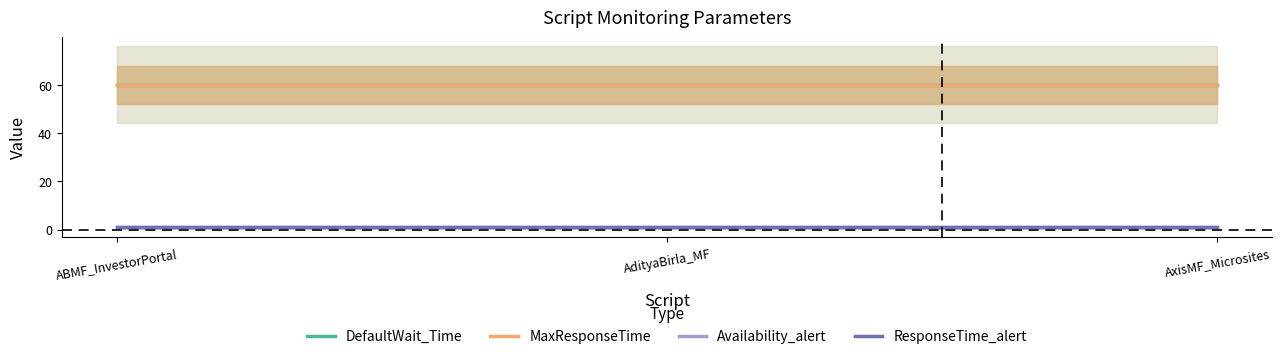

The Availability_alert series shows 0 at ABMF_InvestorPortal. True or false?

False